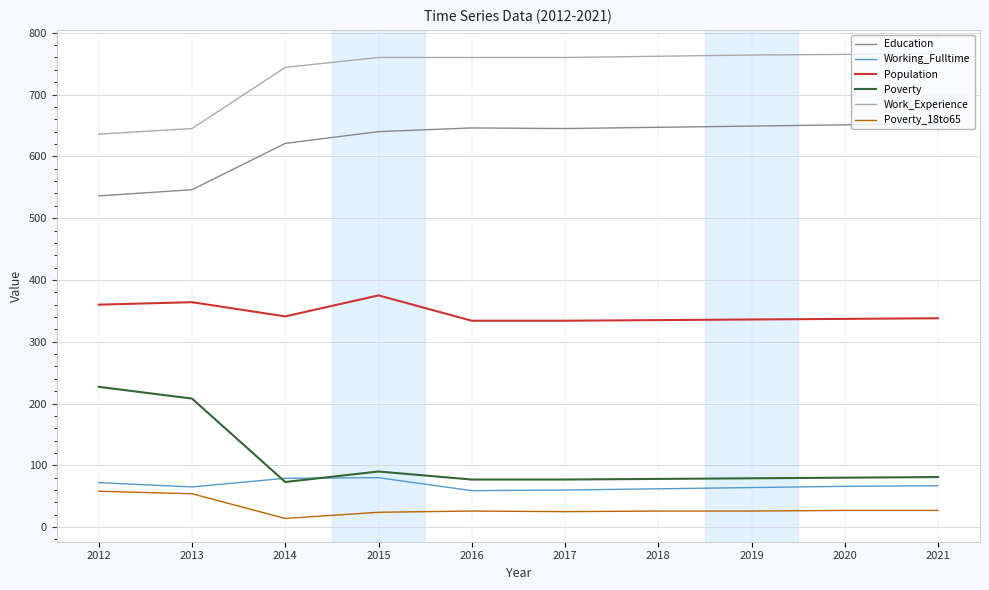

What is the spread (max minus min) of values at 2012?

578